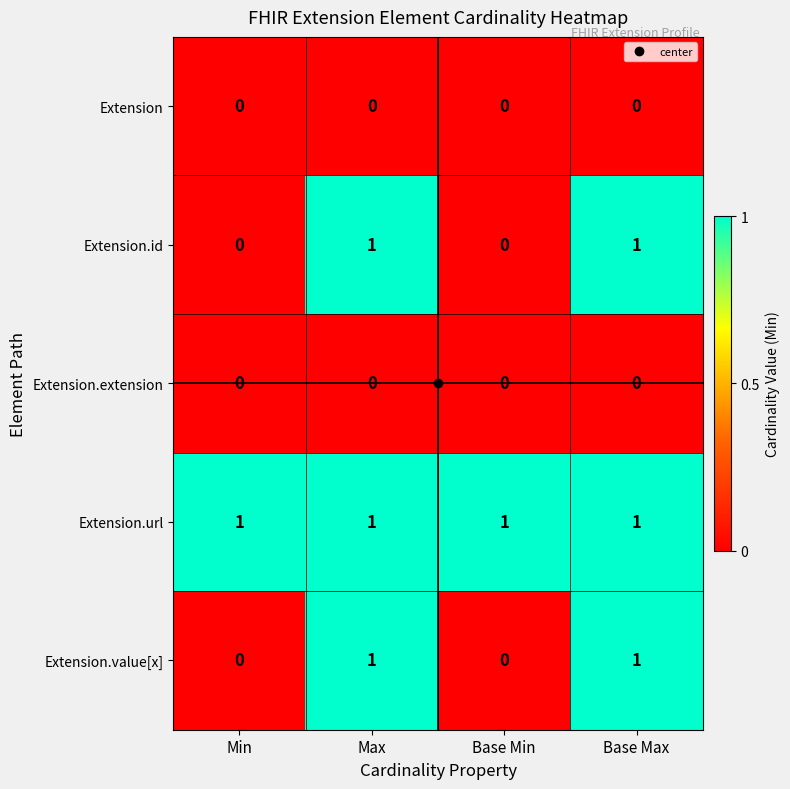

What is the sum of all Extension.url values?

4